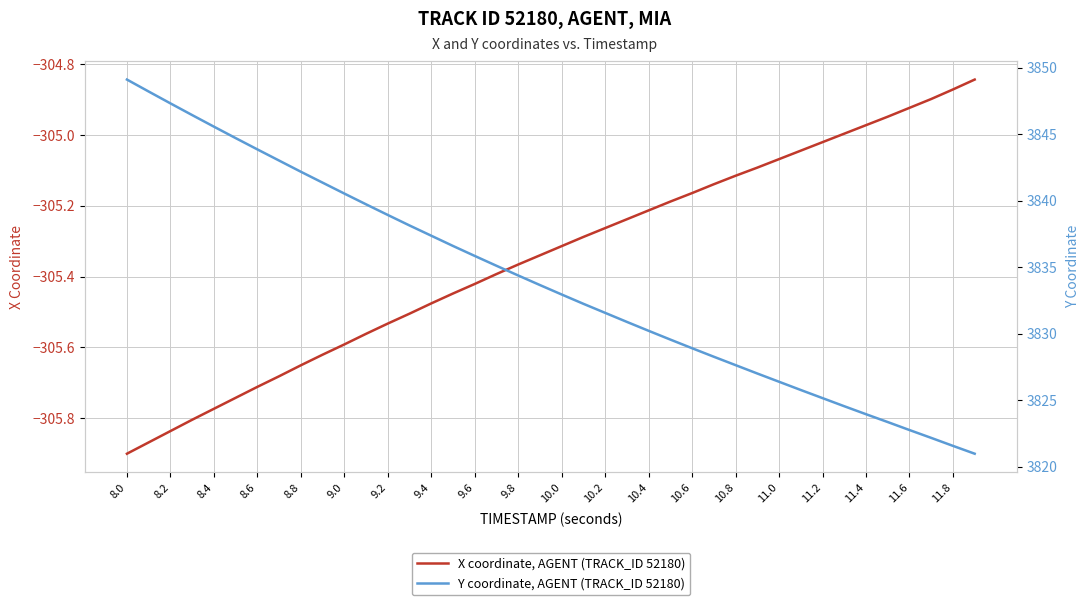

Which category has the lowest value in the X coordinate, AGENT (TRACK_ID 52180) series?

8.0